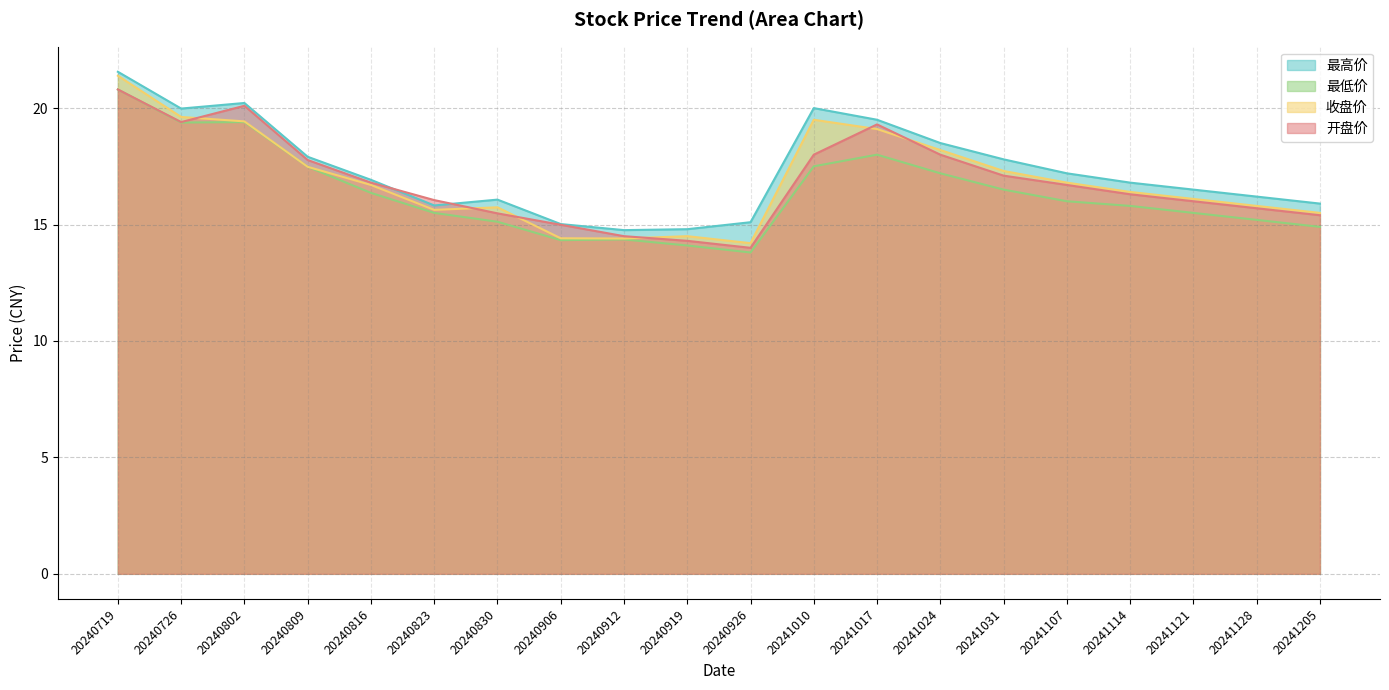

The value of 收盘价 at 20241107 is 8.3. True or false?

False